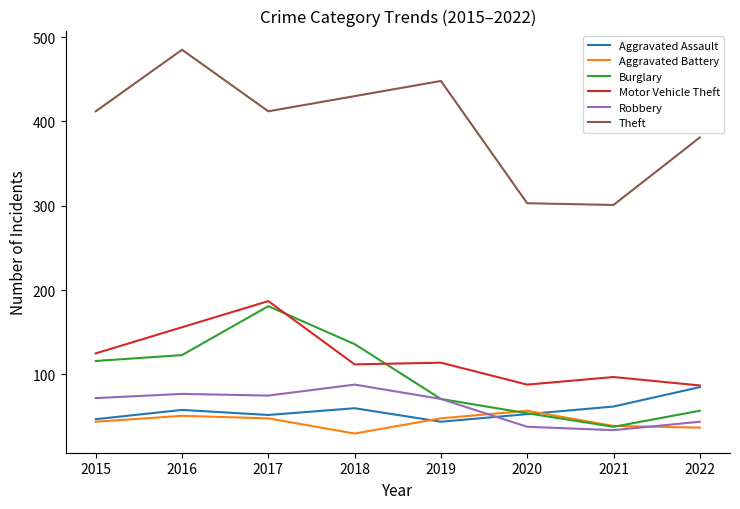

Does the chart display data point markers on the line(s)?

No